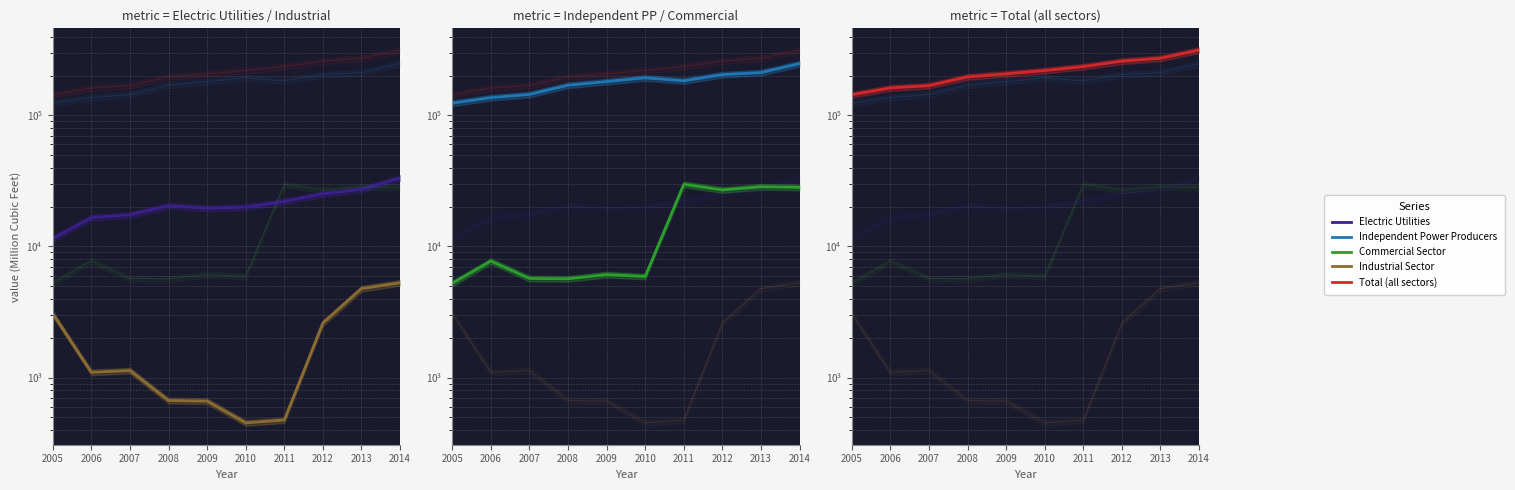

The Electric Utilities series shows 20465 at 2008. True or false?

True